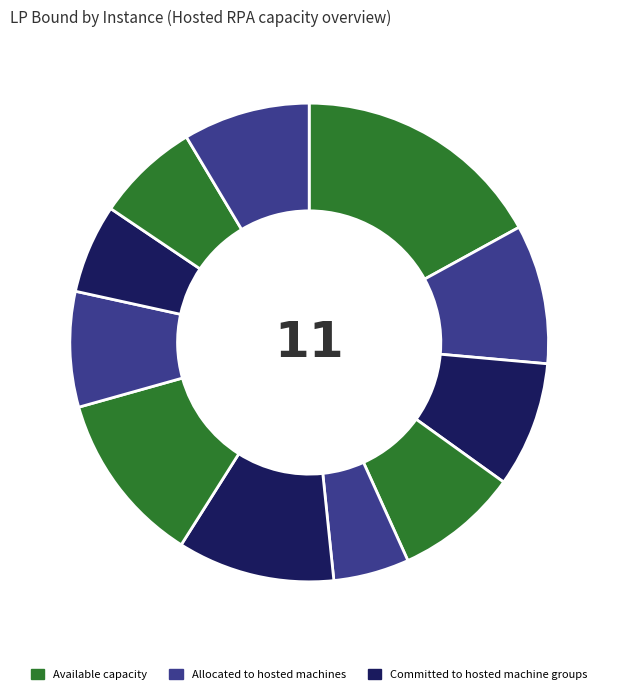

Rank the categories by value from lowest to highest.

3, 7, 8, 6, 2, 10, 9, 1, 4, 5, 0